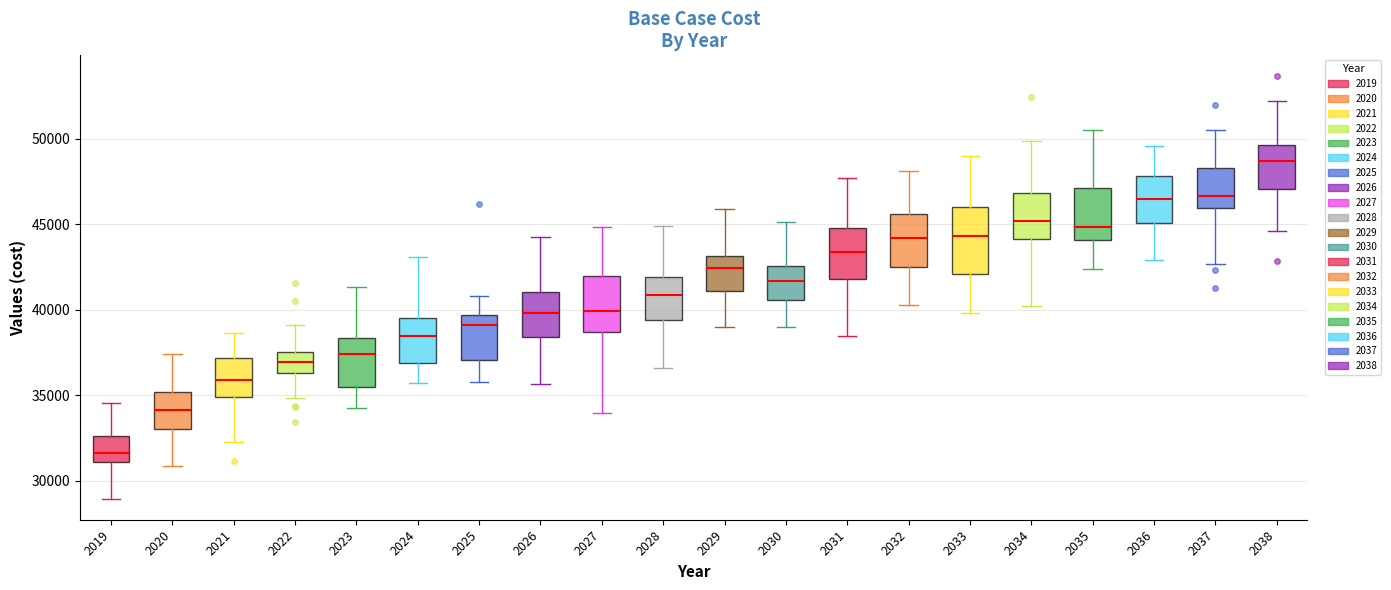

Reading left to right, read every box against the y-axis: the position of its median line, the range the box covers, and the ends of its whiskers. The values are not printed on the chart, so give them approximately, as read against the axis.

2019: median 31500, box 31000 to 32500, whiskers 29000 to 34500
2020: median 34000, box 33000 to 35000, whiskers 31000 to 37500
2021: median 36000, box 35000 to 37000, whiskers 32500 to 38500
2022: median 37000, box 36500 to 37500, whiskers 35000 to 39000
2023: median 37500, box 35500 to 38500, whiskers 34500 to 41500
2024: median 38500, box 37000 to 39500, whiskers 35500 to 43000
2025: median 39000, box 37000 to 39500, whiskers 36000 to 41000
2026: median 40000, box 38500 to 41000, whiskers 35500 to 44500
2027: median 40000, box 38500 to 42000, whiskers 34000 to 45000
2028: median 41000, box 39500 to 42000, whiskers 36500 to 45000
2029: median 42500, box 41000 to 43000, whiskers 39000 to 46000
2030: median 41500, box 40500 to 42500, whiskers 39000 to 45000
2031: median 43500, box 42000 to 45000, whiskers 38500 to 47500
2032: median 44000, box 42500 to 45500, whiskers 40500 to 48000
2033: median 44500, box 42000 to 46000, whiskers 40000 to 49000
2034: median 45000, box 44000 to 47000, whiskers 40000 to 50000
2035: median 45000, box 44000 to 47000, whiskers 42500 to 50500
2036: median 46500, box 45000 to 48000, whiskers 43000 to 49500
2037: median 46500, box 46000 to 48500, whiskers 42500 to 50500
2038: median 48500, box 47000 to 49500, whiskers 44500 to 52000